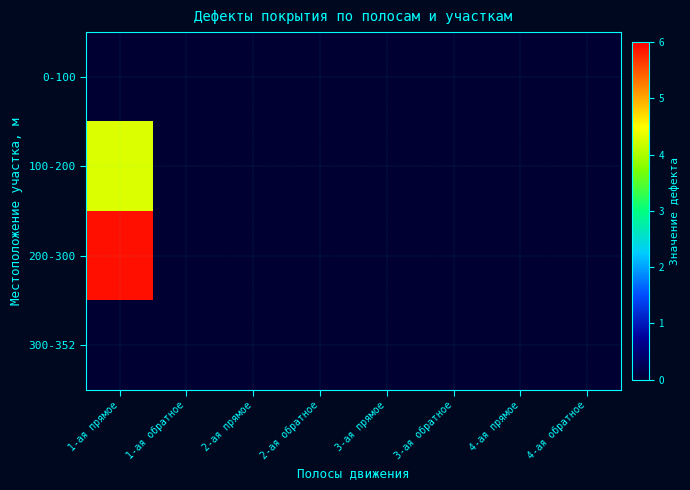

Reading right to left, extract all data points from this chart.

0-100: 4-ая обратное=0.0	4-ая прямое=0.0	3-ая обратное=0.0	3-ая прямое=0.0	2-ая обратное=0.0	2-ая прямое=0.0	1-ая обратное=0.0	1-ая прямое=0.0
100-200: 4-ая обратное=0.0	4-ая прямое=0.0	3-ая обратное=0.0	3-ая прямое=0.0	2-ая обратное=0.0	2-ая прямое=0.0	1-ая обратное=0.0	1-ая прямое=4.3
200-300: 4-ая обратное=0.0	4-ая прямое=0.0	3-ая обратное=0.0	3-ая прямое=0.0	2-ая обратное=0.0	2-ая прямое=0.0	1-ая обратное=0.0	1-ая прямое=5.9
300-352: 4-ая обратное=0.0	4-ая прямое=0.0	3-ая обратное=0.0	3-ая прямое=0.0	2-ая обратное=0.0	2-ая прямое=0.0	1-ая обратное=0.0	1-ая прямое=0.0